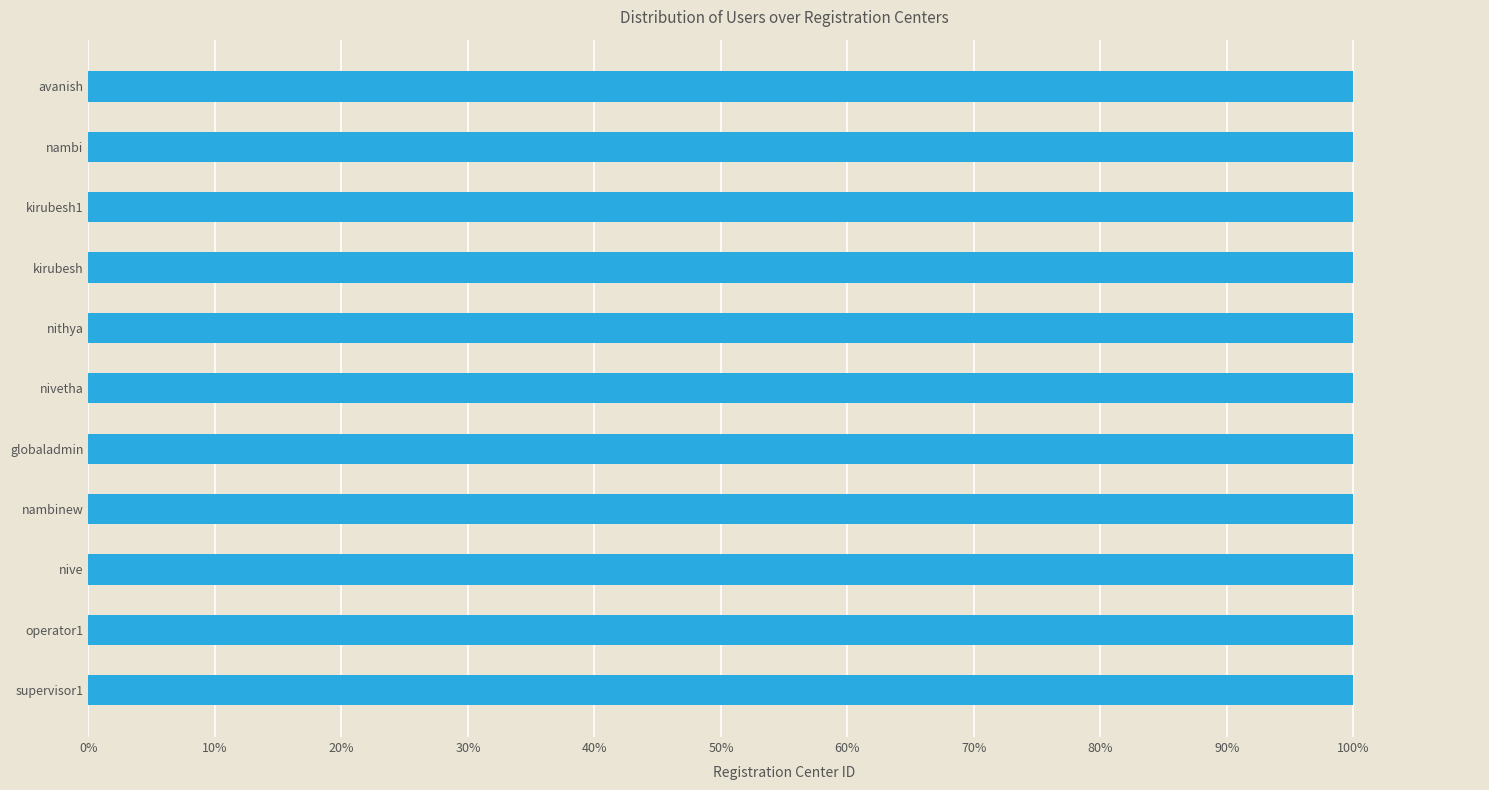

What is the label of the 4th bar from the bottom?

nambinew